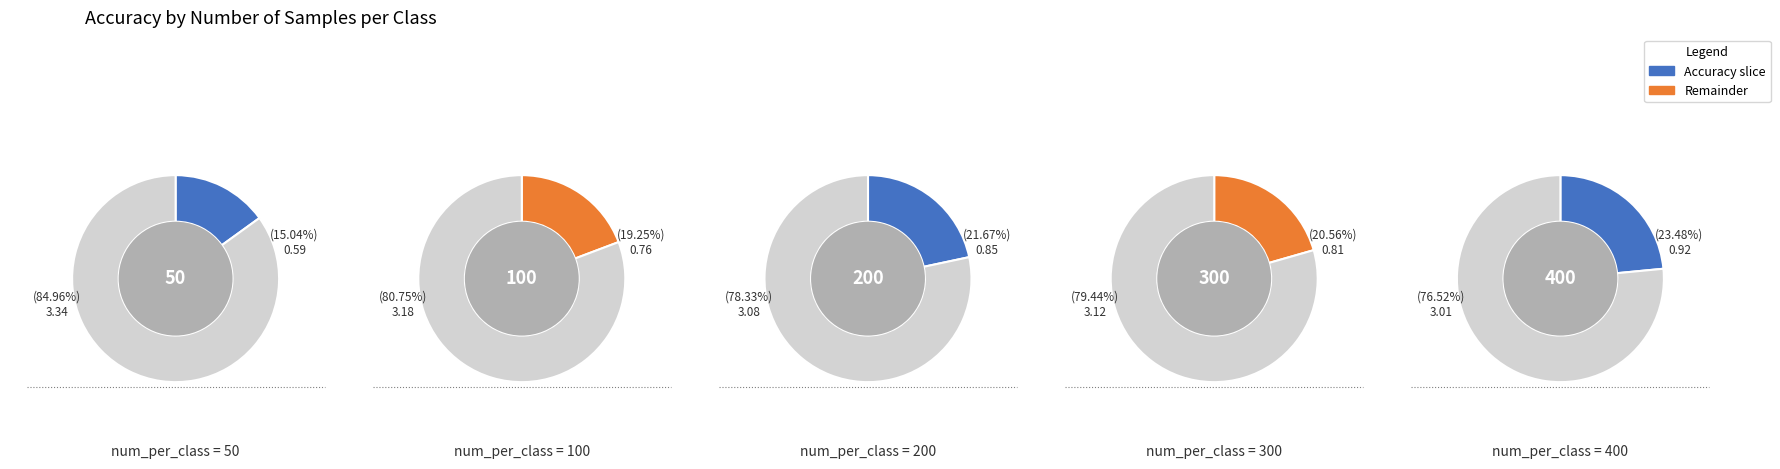

Which category has the biggest portion of the pie?

400